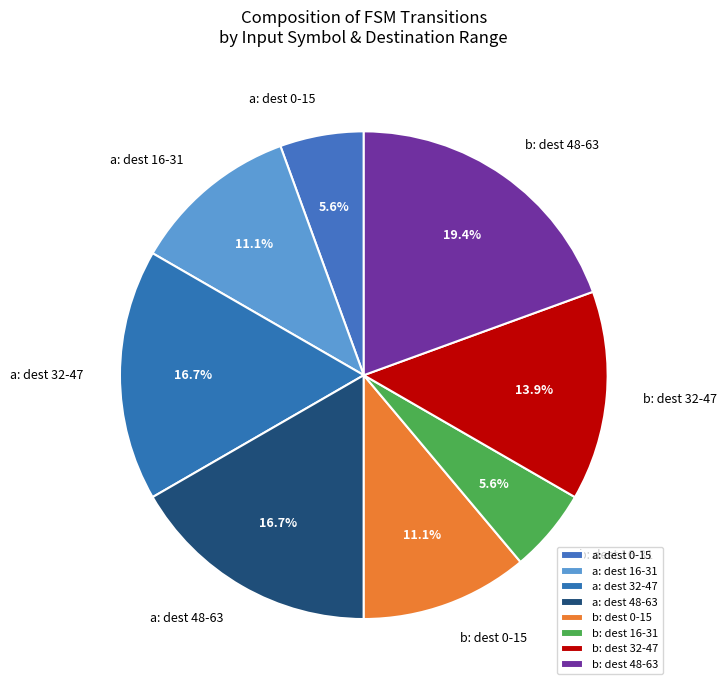

Which category has the biggest portion of the pie?

b: dest 48-63